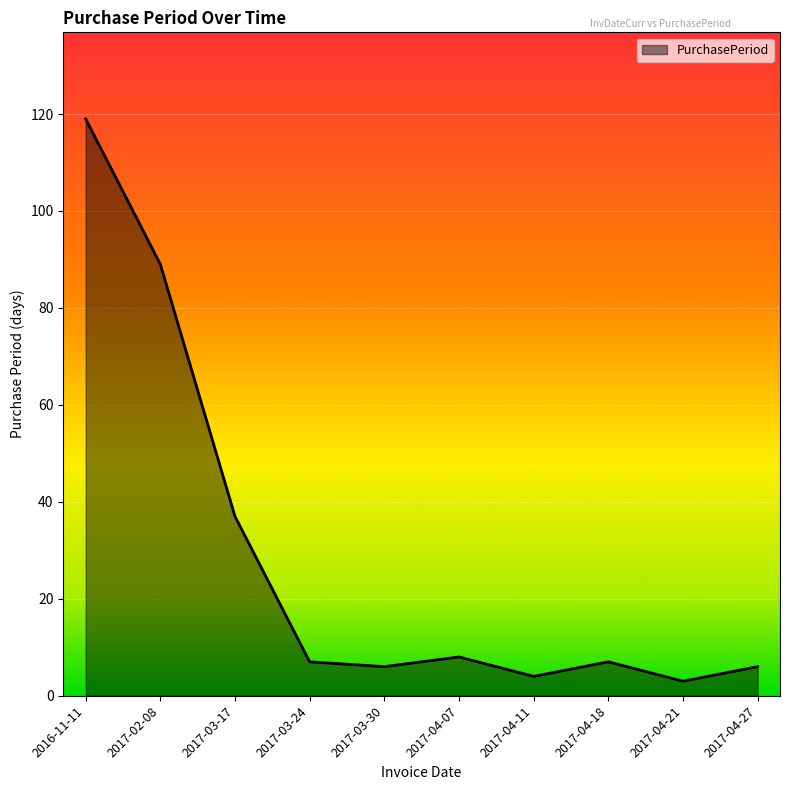

What is the change in value from 2017-04-11 to 2017-04-21?

-1